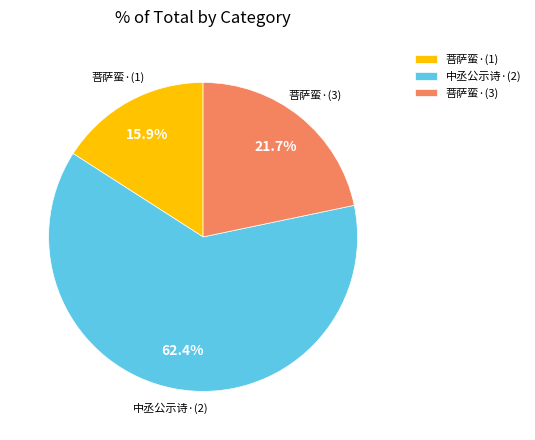

Do 菩萨蛮·(3) and 菩萨蛮·(1) together represent more than half of the pie?

No